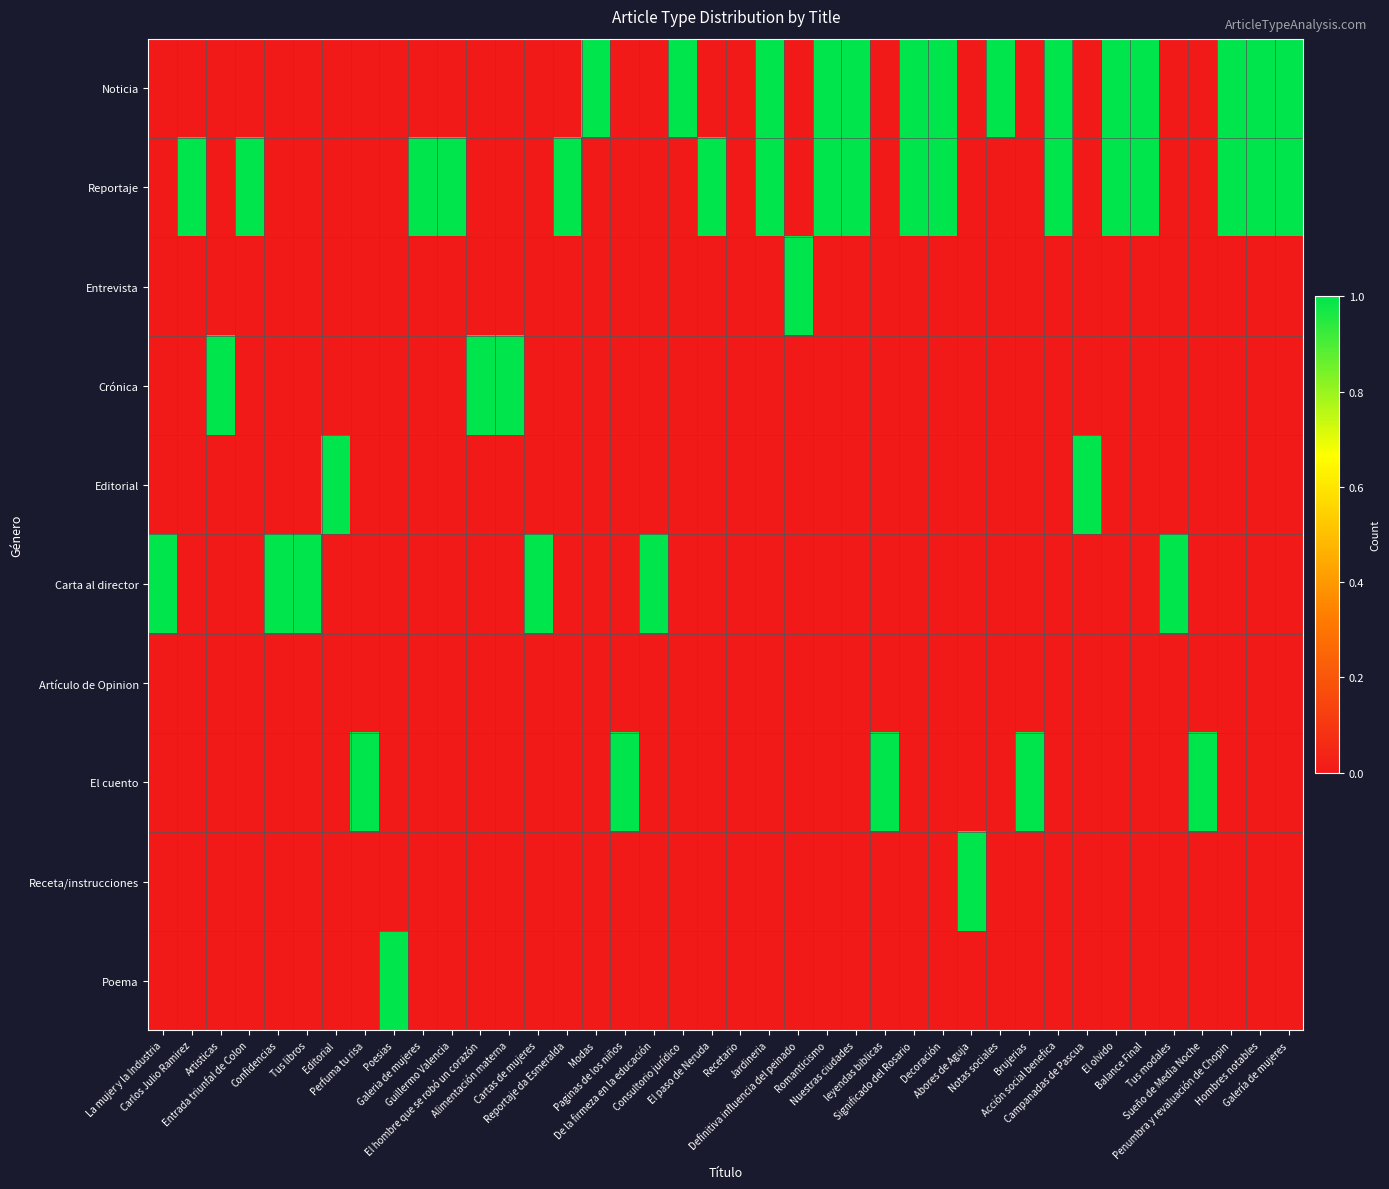

Reading right to left, transcribe all the data shown in this chart.

Noticia: Galería de mujeres=1	Hombres notables=1	Penumbra y revaluación de Chopin=1	Sueño de Media Noche=0	Tus modales=0	Balance Final=1	El olvido=1	Campanadas de Pascua=0	Acción social benefica=1	Brujerias=0	Notas sociales=1	Abores de Aguja=0	Decoración=1	Significado del Rosario=1	leyendas biblicas=0	Nuestras ciudades=1	Romanticismo=1	Definitiva influencia del peinado=0	Jardineria=1	Recetario=0	El paso de Neruda=0	Consultorio jurídico=1	De la firmeza en la educación=0	Paginas de los niños=0	Modas=1	Reportaje da Esmeralda=0	Cartas de mujeres=0	Alimentación materna=0	El hombre que se robó un corazón=0	Guillermo Valencia=0	Galeria de mujeres=0	Poesias=0	Perfuma tu risa=0	Editorial=0	Tus libros=0	Confidencias=0	Entrada triunfal de Colon=0	Artisticas=0	Carlos Julio Ramirez=0	La mujer y la Industria=0
Reportaje: Galería de mujeres=1	Hombres notables=1	Penumbra y revaluación de Chopin=1	Sueño de Media Noche=0	Tus modales=0	Balance Final=1	El olvido=1	Campanadas de Pascua=0	Acción social benefica=1	Brujerias=0	Notas sociales=0	Abores de Aguja=0	Decoración=1	Significado del Rosario=1	leyendas biblicas=0	Nuestras ciudades=1	Romanticismo=1	Definitiva influencia del peinado=0	Jardineria=1	Recetario=0	El paso de Neruda=1	Consultorio jurídico=0	De la firmeza en la educación=0	Paginas de los niños=0	Modas=0	Reportaje da Esmeralda=1	Cartas de mujeres=0	Alimentación materna=0	El hombre que se robó un corazón=0	Guillermo Valencia=1	Galeria de mujeres=1	Poesias=0	Perfuma tu risa=0	Editorial=0	Tus libros=0	Confidencias=0	Entrada triunfal de Colon=1	Artisticas=0	Carlos Julio Ramirez=1	La mujer y la Industria=0
Entrevista: Galería de mujeres=0	Hombres notables=0	Penumbra y revaluación de Chopin=0	Sueño de Media Noche=0	Tus modales=0	Balance Final=0	El olvido=0	Campanadas de Pascua=0	Acción social benefica=0	Brujerias=0	Notas sociales=0	Abores de Aguja=0	Decoración=0	Significado del Rosario=0	leyendas biblicas=0	Nuestras ciudades=0	Romanticismo=0	Definitiva influencia del peinado=1	Jardineria=0	Recetario=0	El paso de Neruda=0	Consultorio jurídico=0	De la firmeza en la educación=0	Paginas de los niños=0	Modas=0	Reportaje da Esmeralda=0	Cartas de mujeres=0	Alimentación materna=0	El hombre que se robó un corazón=0	Guillermo Valencia=0	Galeria de mujeres=0	Poesias=0	Perfuma tu risa=0	Editorial=0	Tus libros=0	Confidencias=0	Entrada triunfal de Colon=0	Artisticas=0	Carlos Julio Ramirez=0	La mujer y la Industria=0
Crónica: Galería de mujeres=0	Hombres notables=0	Penumbra y revaluación de Chopin=0	Sueño de Media Noche=0	Tus modales=0	Balance Final=0	El olvido=0	Campanadas de Pascua=0	Acción social benefica=0	Brujerias=0	Notas sociales=0	Abores de Aguja=0	Decoración=0	Significado del Rosario=0	leyendas biblicas=0	Nuestras ciudades=0	Romanticismo=0	Definitiva influencia del peinado=0	Jardineria=0	Recetario=0	El paso de Neruda=0	Consultorio jurídico=0	De la firmeza en la educación=0	Paginas de los niños=0	Modas=0	Reportaje da Esmeralda=0	Cartas de mujeres=0	Alimentación materna=1	El hombre que se robó un corazón=1	Guillermo Valencia=0	Galeria de mujeres=0	Poesias=0	Perfuma tu risa=0	Editorial=0	Tus libros=0	Confidencias=0	Entrada triunfal de Colon=0	Artisticas=1	Carlos Julio Ramirez=0	La mujer y la Industria=0
Editorial: Galería de mujeres=0	Hombres notables=0	Penumbra y revaluación de Chopin=0	Sueño de Media Noche=0	Tus modales=0	Balance Final=0	El olvido=0	Campanadas de Pascua=1	Acción social benefica=0	Brujerias=0	Notas sociales=0	Abores de Aguja=0	Decoración=0	Significado del Rosario=0	leyendas biblicas=0	Nuestras ciudades=0	Romanticismo=0	Definitiva influencia del peinado=0	Jardineria=0	Recetario=0	El paso de Neruda=0	Consultorio jurídico=0	De la firmeza en la educación=0	Paginas de los niños=0	Modas=0	Reportaje da Esmeralda=0	Cartas de mujeres=0	Alimentación materna=0	El hombre que se robó un corazón=0	Guillermo Valencia=0	Galeria de mujeres=0	Poesias=0	Perfuma tu risa=0	Editorial=1	Tus libros=0	Confidencias=0	Entrada triunfal de Colon=0	Artisticas=0	Carlos Julio Ramirez=0	La mujer y la Industria=0
Carta al director: Galería de mujeres=0	Hombres notables=0	Penumbra y revaluación de Chopin=0	Sueño de Media Noche=0	Tus modales=1	Balance Final=0	El olvido=0	Campanadas de Pascua=0	Acción social benefica=0	Brujerias=0	Notas sociales=0	Abores de Aguja=0	Decoración=0	Significado del Rosario=0	leyendas biblicas=0	Nuestras ciudades=0	Romanticismo=0	Definitiva influencia del peinado=0	Jardineria=0	Recetario=0	El paso de Neruda=0	Consultorio jurídico=0	De la firmeza en la educación=1	Paginas de los niños=0	Modas=0	Reportaje da Esmeralda=0	Cartas de mujeres=1	Alimentación materna=0	El hombre que se robó un corazón=0	Guillermo Valencia=0	Galeria de mujeres=0	Poesias=0	Perfuma tu risa=0	Editorial=0	Tus libros=1	Confidencias=1	Entrada triunfal de Colon=0	Artisticas=0	Carlos Julio Ramirez=0	La mujer y la Industria=1
Artículo de Opinion: Galería de mujeres=0	Hombres notables=0	Penumbra y revaluación de Chopin=0	Sueño de Media Noche=0	Tus modales=0	Balance Final=0	El olvido=0	Campanadas de Pascua=0	Acción social benefica=0	Brujerias=0	Notas sociales=0	Abores de Aguja=0	Decoración=0	Significado del Rosario=0	leyendas biblicas=0	Nuestras ciudades=0	Romanticismo=0	Definitiva influencia del peinado=0	Jardineria=0	Recetario=0	El paso de Neruda=0	Consultorio jurídico=0	De la firmeza en la educación=0	Paginas de los niños=0	Modas=0	Reportaje da Esmeralda=0	Cartas de mujeres=0	Alimentación materna=0	El hombre que se robó un corazón=0	Guillermo Valencia=0	Galeria de mujeres=0	Poesias=0	Perfuma tu risa=0	Editorial=0	Tus libros=0	Confidencias=0	Entrada triunfal de Colon=0	Artisticas=0	Carlos Julio Ramirez=0	La mujer y la Industria=0
El cuento: Galería de mujeres=0	Hombres notables=0	Penumbra y revaluación de Chopin=0	Sueño de Media Noche=1	Tus modales=0	Balance Final=0	El olvido=0	Campanadas de Pascua=0	Acción social benefica=0	Brujerias=1	Notas sociales=0	Abores de Aguja=0	Decoración=0	Significado del Rosario=0	leyendas biblicas=1	Nuestras ciudades=0	Romanticismo=0	Definitiva influencia del peinado=0	Jardineria=0	Recetario=0	El paso de Neruda=0	Consultorio jurídico=0	De la firmeza en la educación=0	Paginas de los niños=1	Modas=0	Reportaje da Esmeralda=0	Cartas de mujeres=0	Alimentación materna=0	El hombre que se robó un corazón=0	Guillermo Valencia=0	Galeria de mujeres=0	Poesias=0	Perfuma tu risa=1	Editorial=0	Tus libros=0	Confidencias=0	Entrada triunfal de Colon=0	Artisticas=0	Carlos Julio Ramirez=0	La mujer y la Industria=0
Receta/instrucciones: Galería de mujeres=0	Hombres notables=0	Penumbra y revaluación de Chopin=0	Sueño de Media Noche=0	Tus modales=0	Balance Final=0	El olvido=0	Campanadas de Pascua=0	Acción social benefica=0	Brujerias=0	Notas sociales=0	Abores de Aguja=1	Decoración=0	Significado del Rosario=0	leyendas biblicas=0	Nuestras ciudades=0	Romanticismo=0	Definitiva influencia del peinado=0	Jardineria=0	Recetario=0	El paso de Neruda=0	Consultorio jurídico=0	De la firmeza en la educación=0	Paginas de los niños=0	Modas=0	Reportaje da Esmeralda=0	Cartas de mujeres=0	Alimentación materna=0	El hombre que se robó un corazón=0	Guillermo Valencia=0	Galeria de mujeres=0	Poesias=0	Perfuma tu risa=0	Editorial=0	Tus libros=0	Confidencias=0	Entrada triunfal de Colon=0	Artisticas=0	Carlos Julio Ramirez=0	La mujer y la Industria=0
Poema: Galería de mujeres=0	Hombres notables=0	Penumbra y revaluación de Chopin=0	Sueño de Media Noche=0	Tus modales=0	Balance Final=0	El olvido=0	Campanadas de Pascua=0	Acción social benefica=0	Brujerias=0	Notas sociales=0	Abores de Aguja=0	Decoración=0	Significado del Rosario=0	leyendas biblicas=0	Nuestras ciudades=0	Romanticismo=0	Definitiva influencia del peinado=0	Jardineria=0	Recetario=0	El paso de Neruda=0	Consultorio jurídico=0	De la firmeza en la educación=0	Paginas de los niños=0	Modas=0	Reportaje da Esmeralda=0	Cartas de mujeres=0	Alimentación materna=0	El hombre que se robó un corazón=0	Guillermo Valencia=0	Galeria de mujeres=0	Poesias=1	Perfuma tu risa=0	Editorial=0	Tus libros=0	Confidencias=0	Entrada triunfal de Colon=0	Artisticas=0	Carlos Julio Ramirez=0	La mujer y la Industria=0